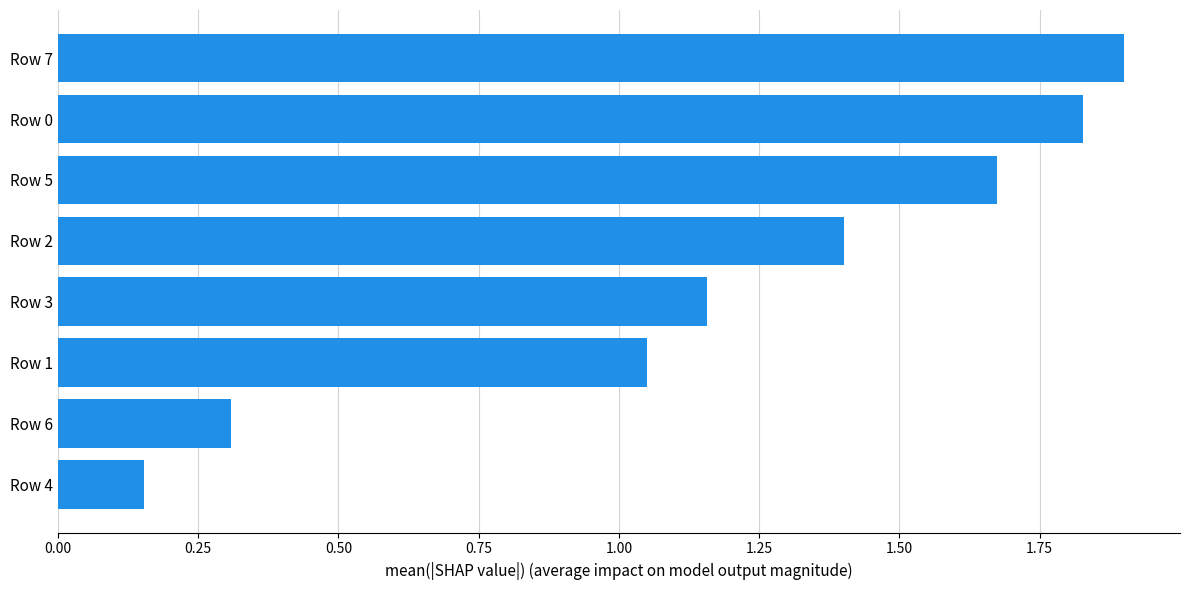

Between Row 0 and Row 4, which is larger?

Row 0